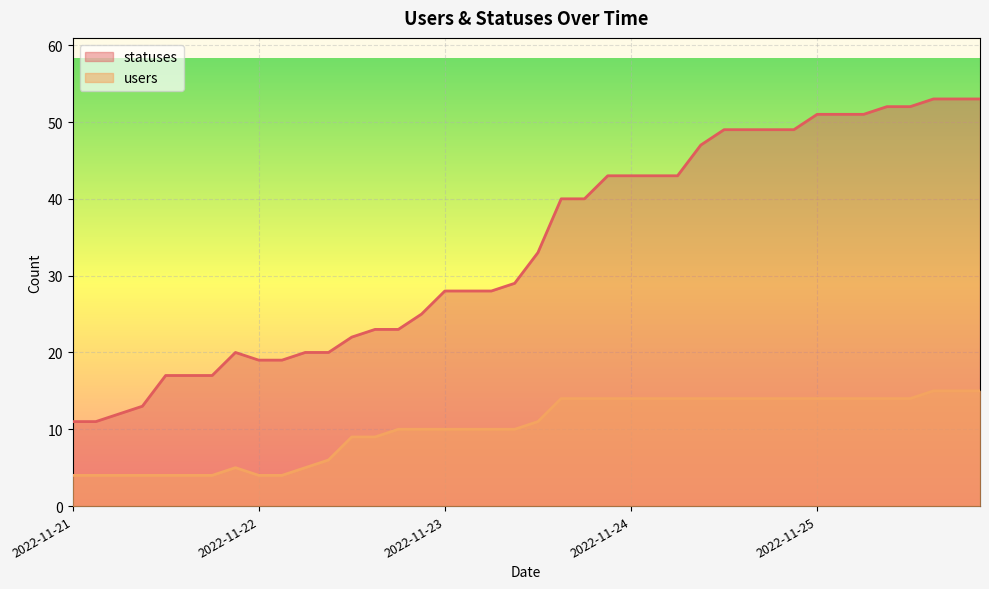

What value does the users series have at 2022-11-22?

4